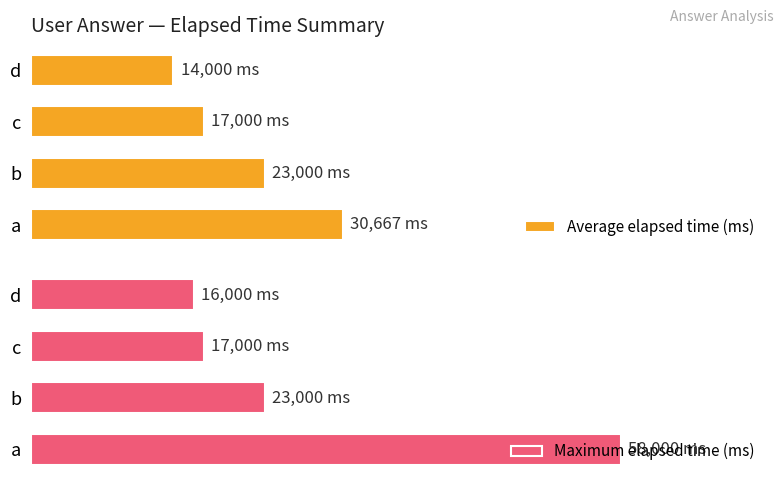

How many bars are there in each group?

2